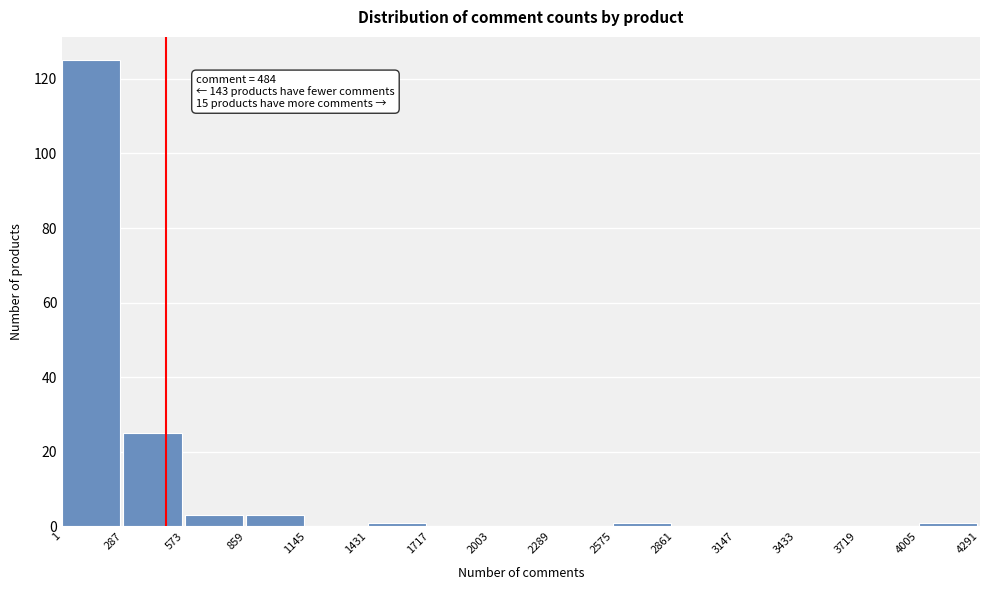

Over which range of the x-axis is the bar tallest?

1 to 287